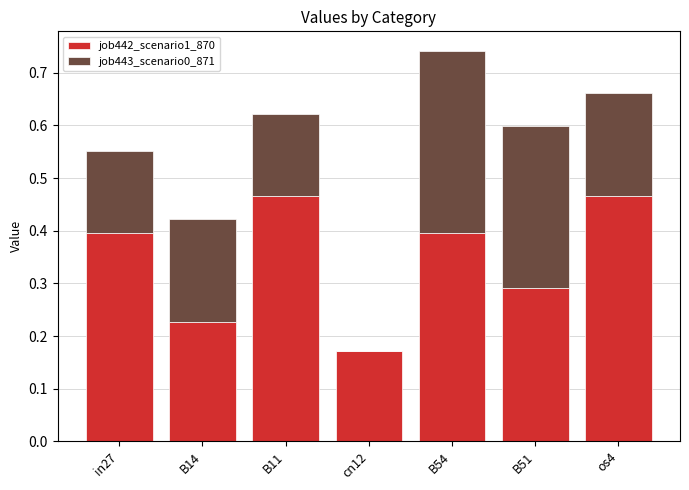

What is the sum of all job442_scenario1_870 values?

2.4